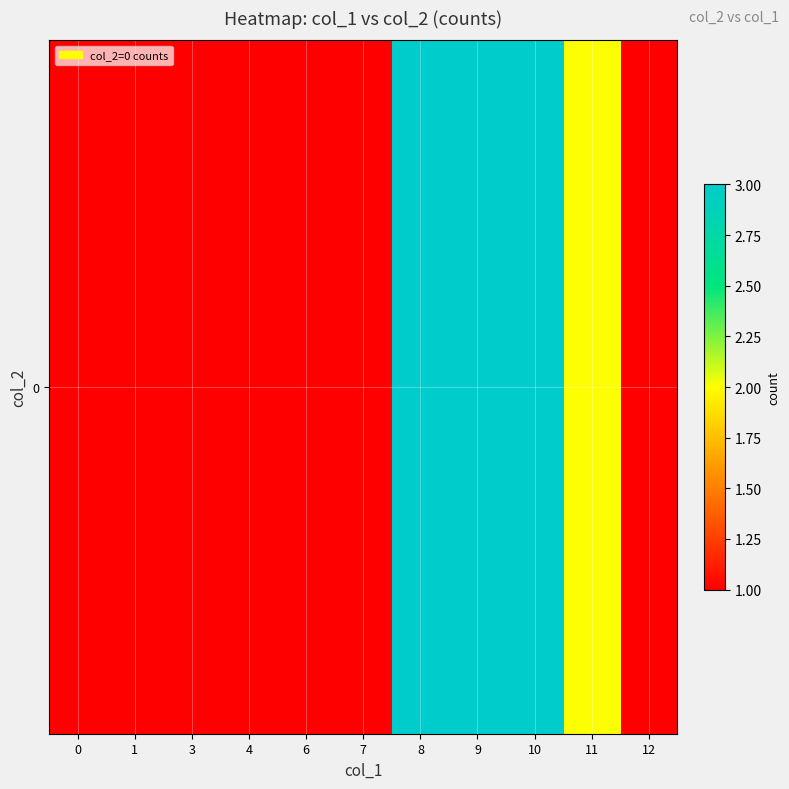

What is the minimum value shown in the chart?

1